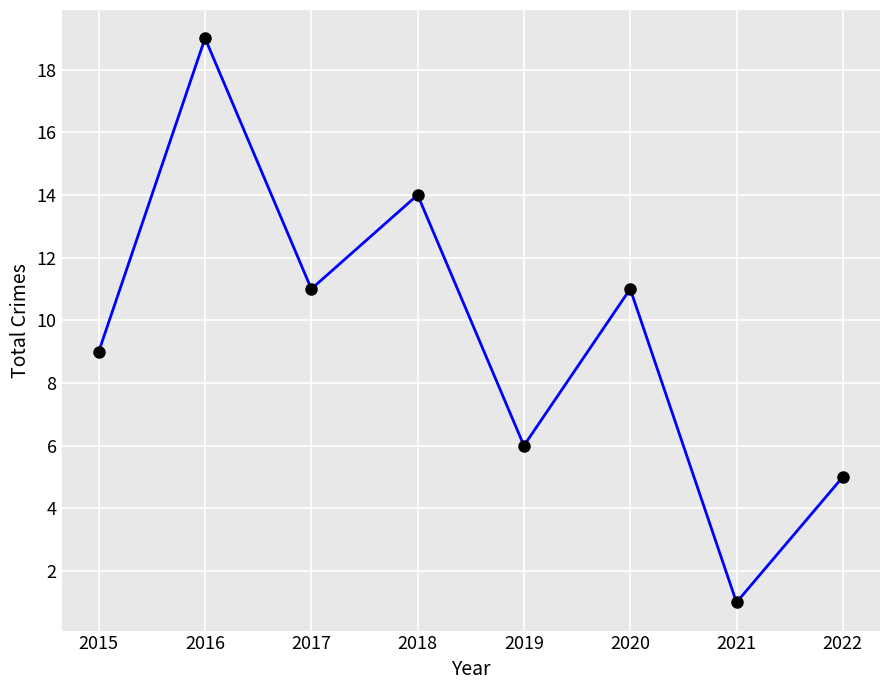

What is the value of the 4th point from the left?

14